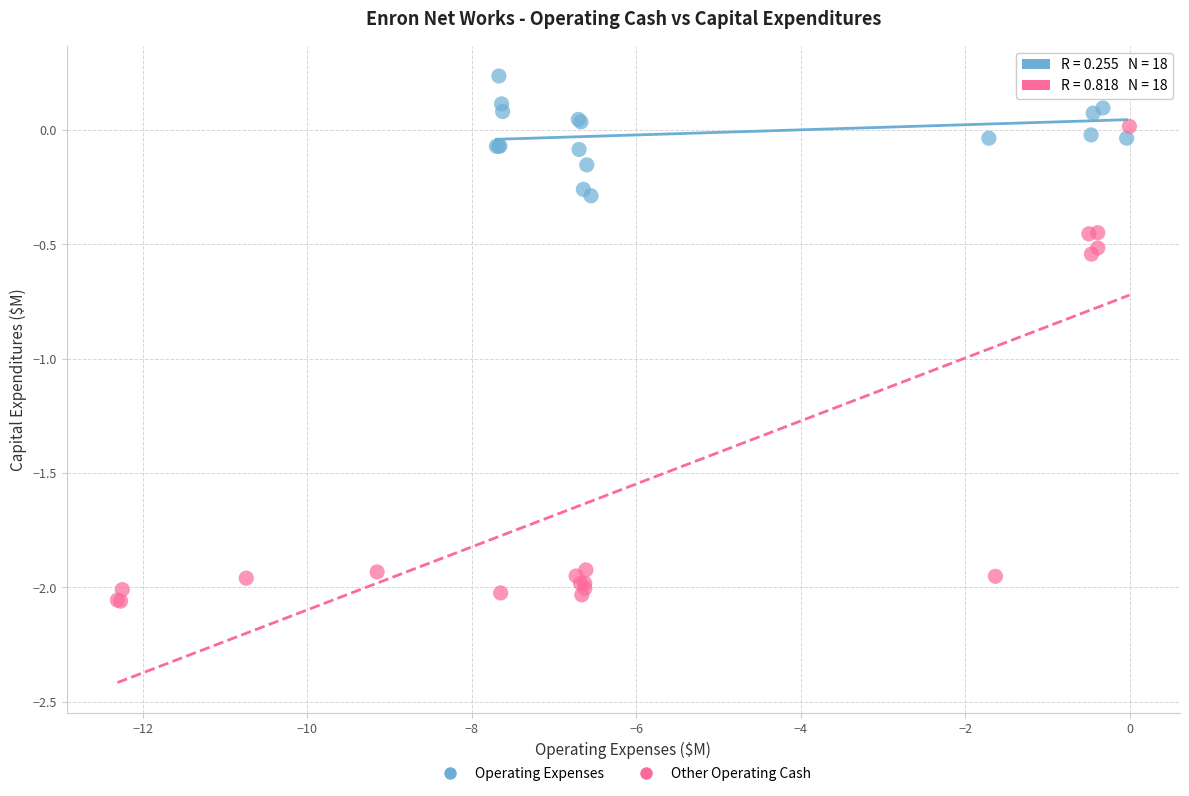

Which series contains the highest Y value?

Operating Expenses